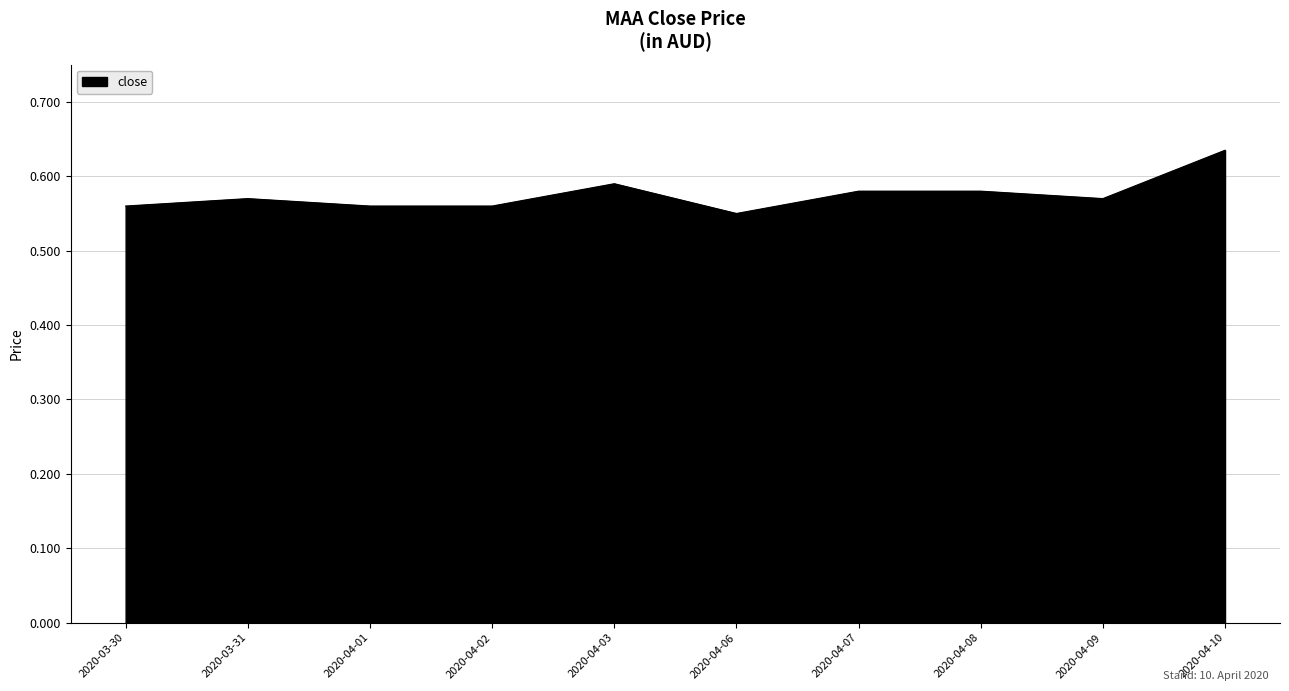

Which category has the highest value across all series?

2020-04-10